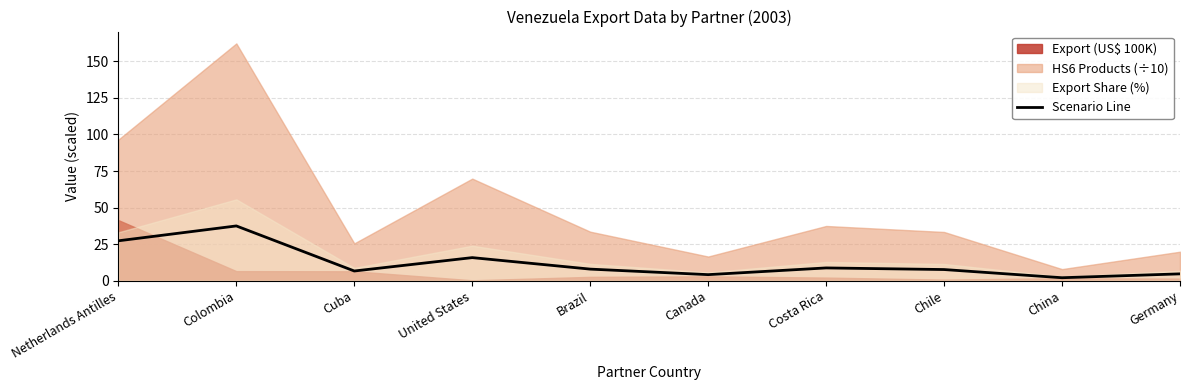

The chart shows a value of 2.0 at Cuba. True or false?

False